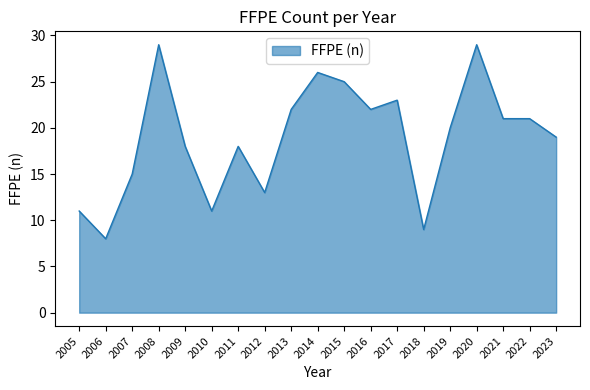

What is the difference between the second highest and minimum values?

21